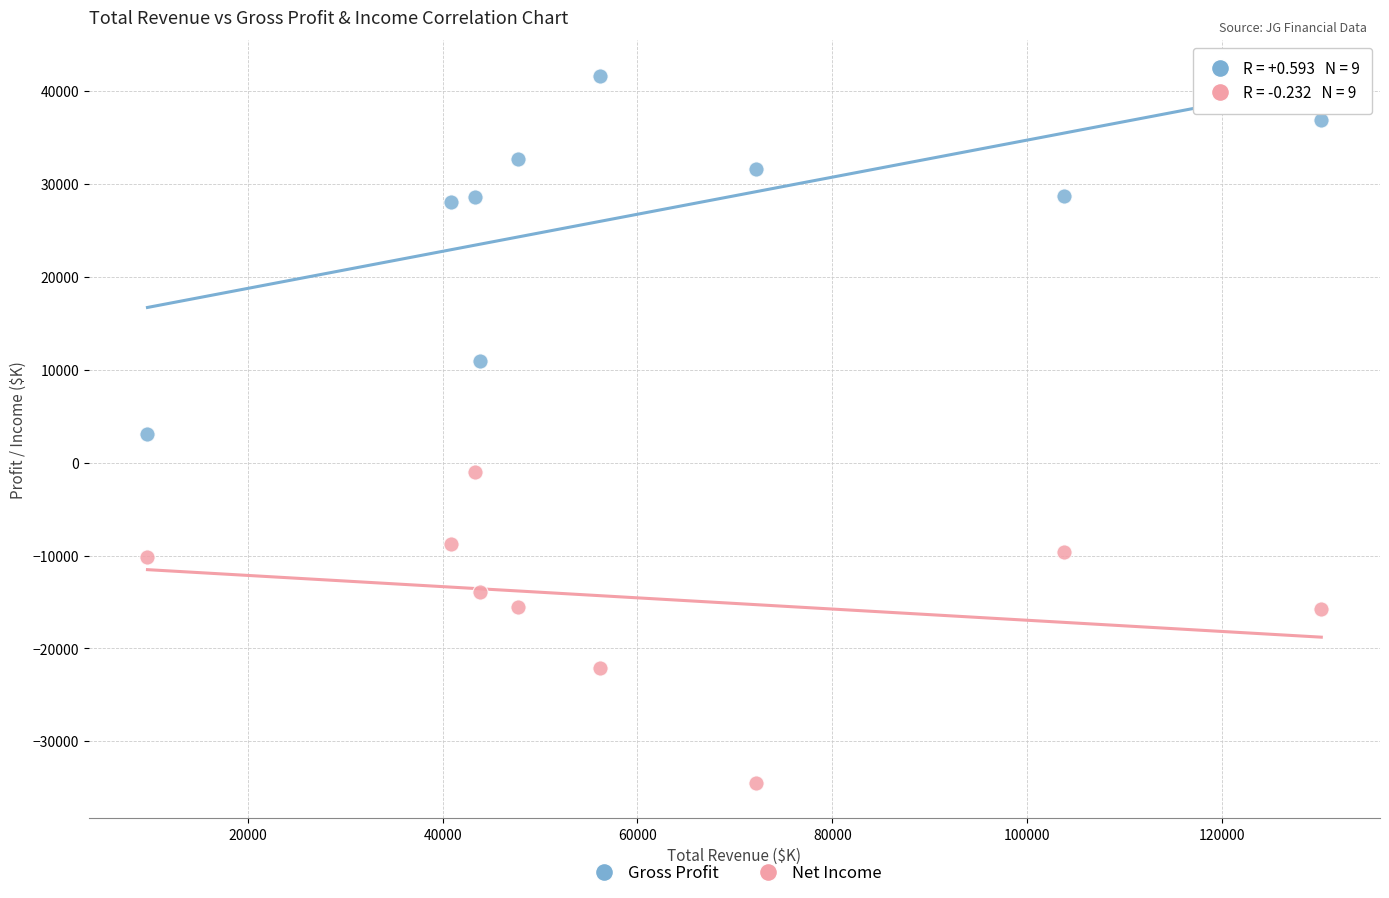

Which series has the largest Y range (max minus min)?

Gross Profit